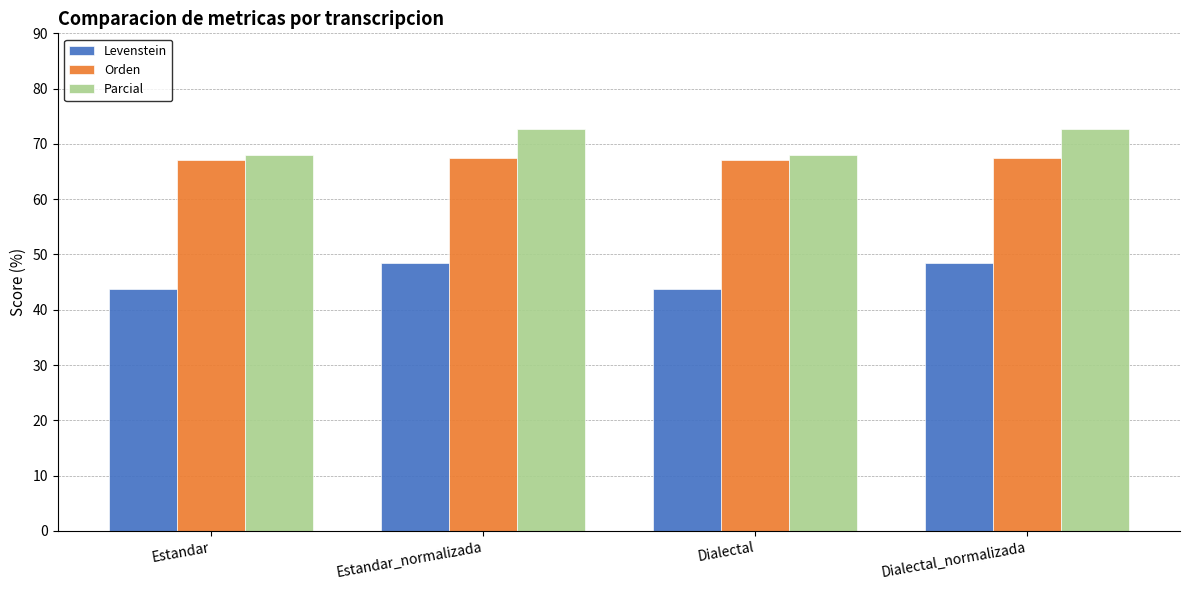

What is the spread (max minus min) of values at Dialectal?

24.4